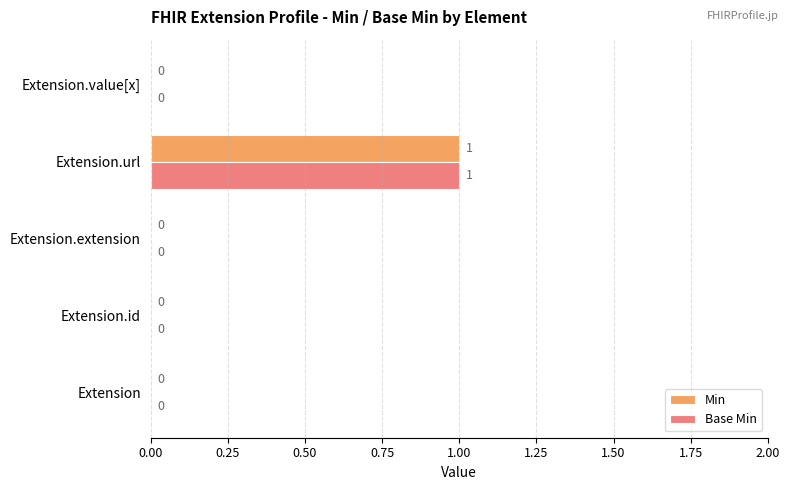

Which category has the highest value in the Base Min series?

Extension.url